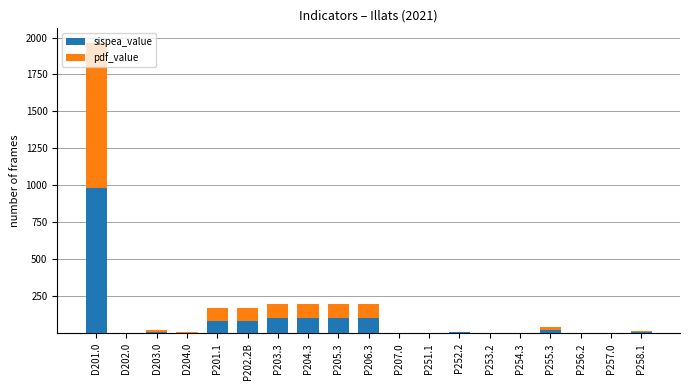

Are the bars grouped side by side (vs. stacked)?

No